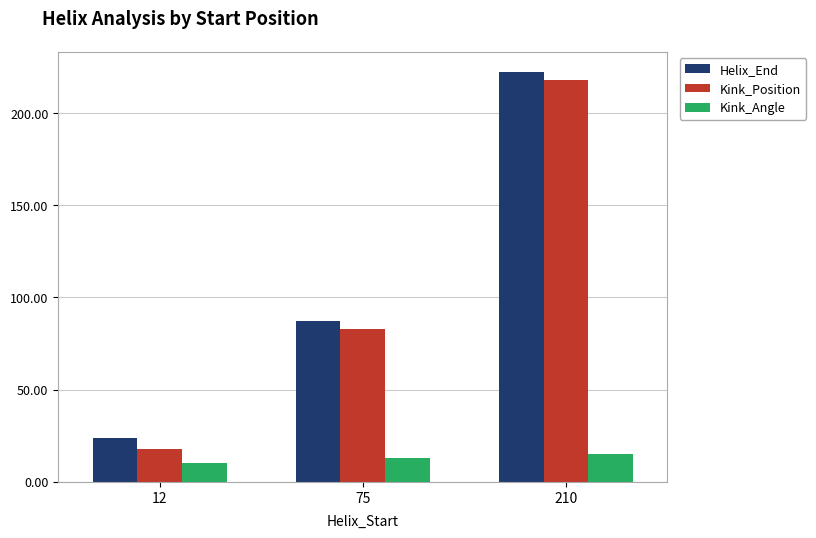

What is the sum of the Kink_Position values at 210 and 75?

301.0